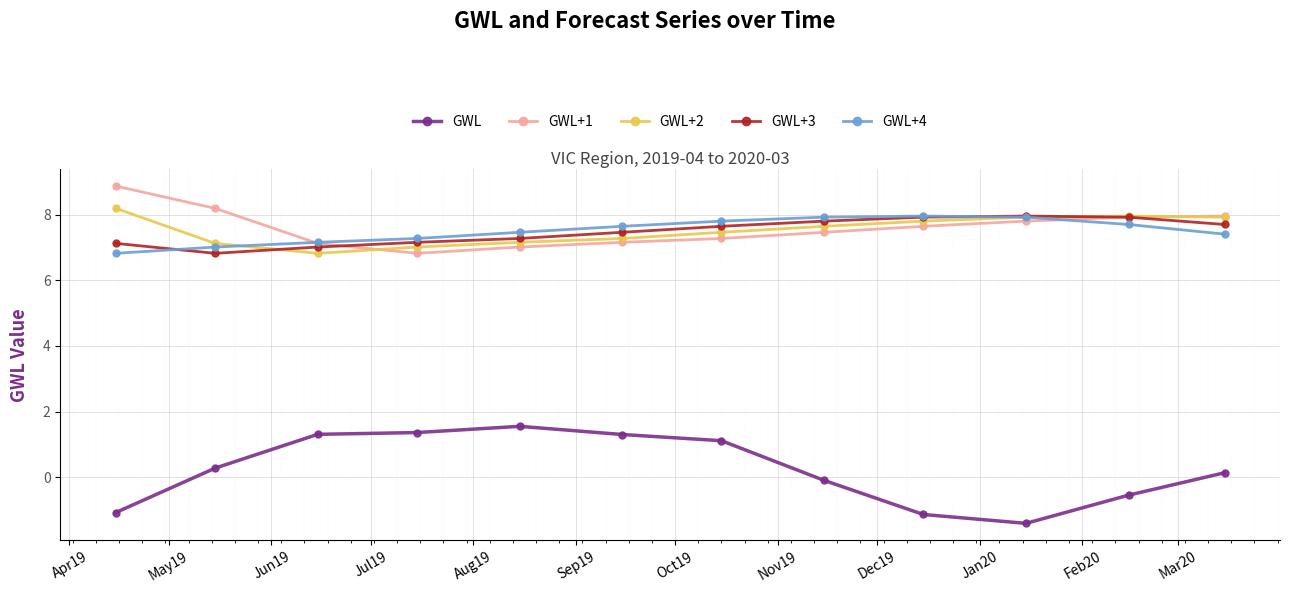

Which series has the widest spread of values?

GWL